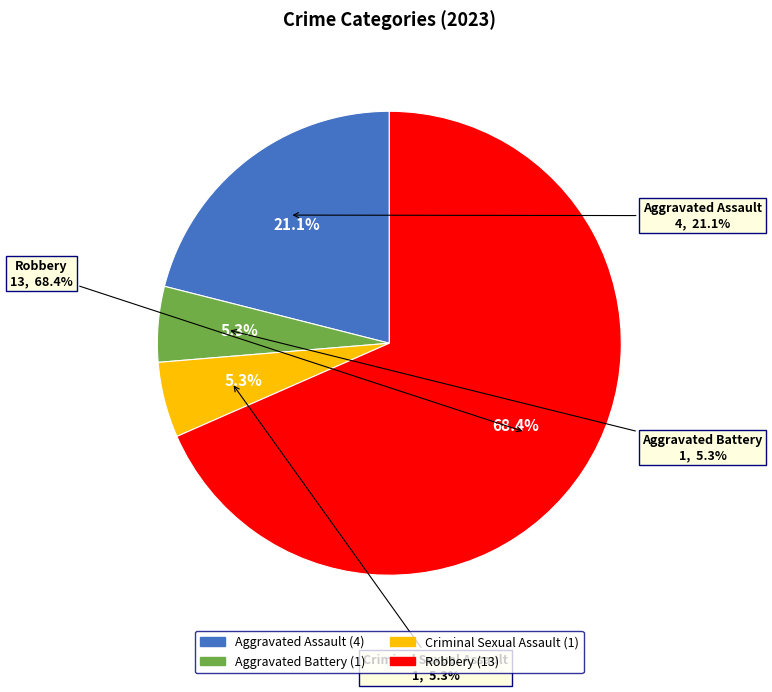

Which category has the biggest portion of the pie?

Robbery